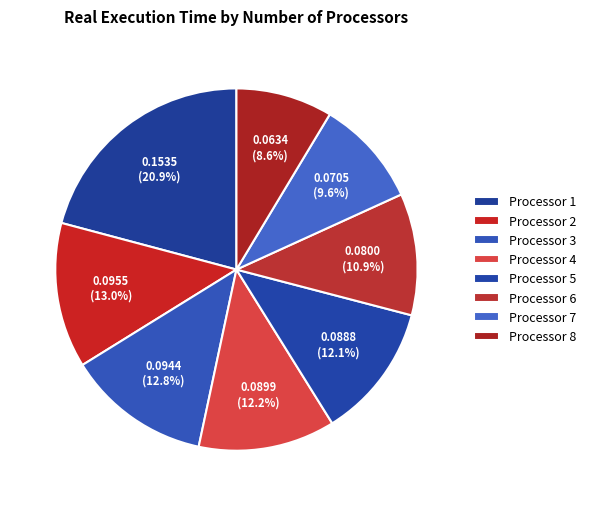

Count the number of slices in the pie.

8